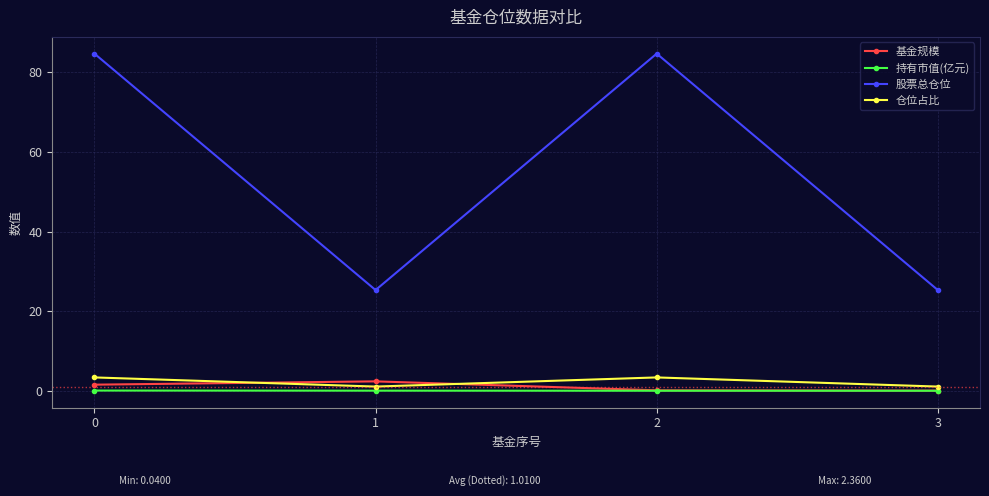

What is the approximate value of 持有市值(亿元) at 0?

0.1